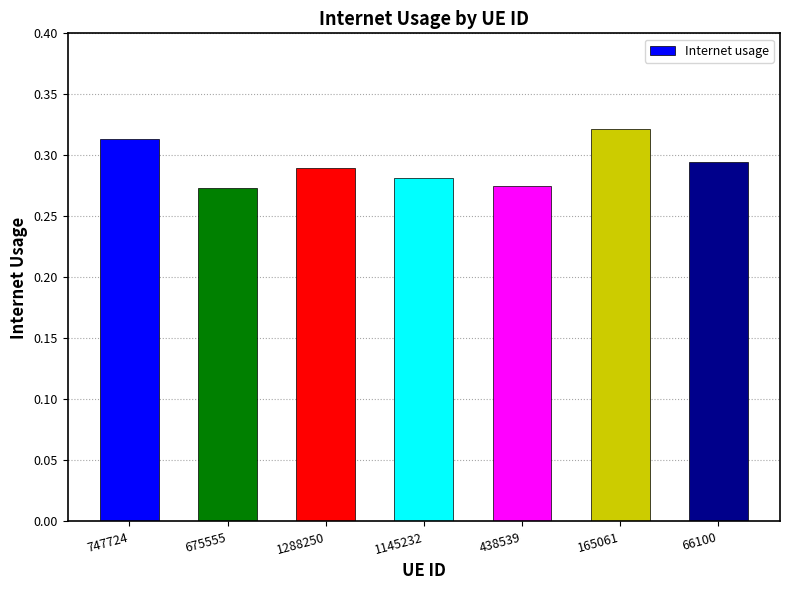

Which has a higher value, 747724 or 1288250?

747724